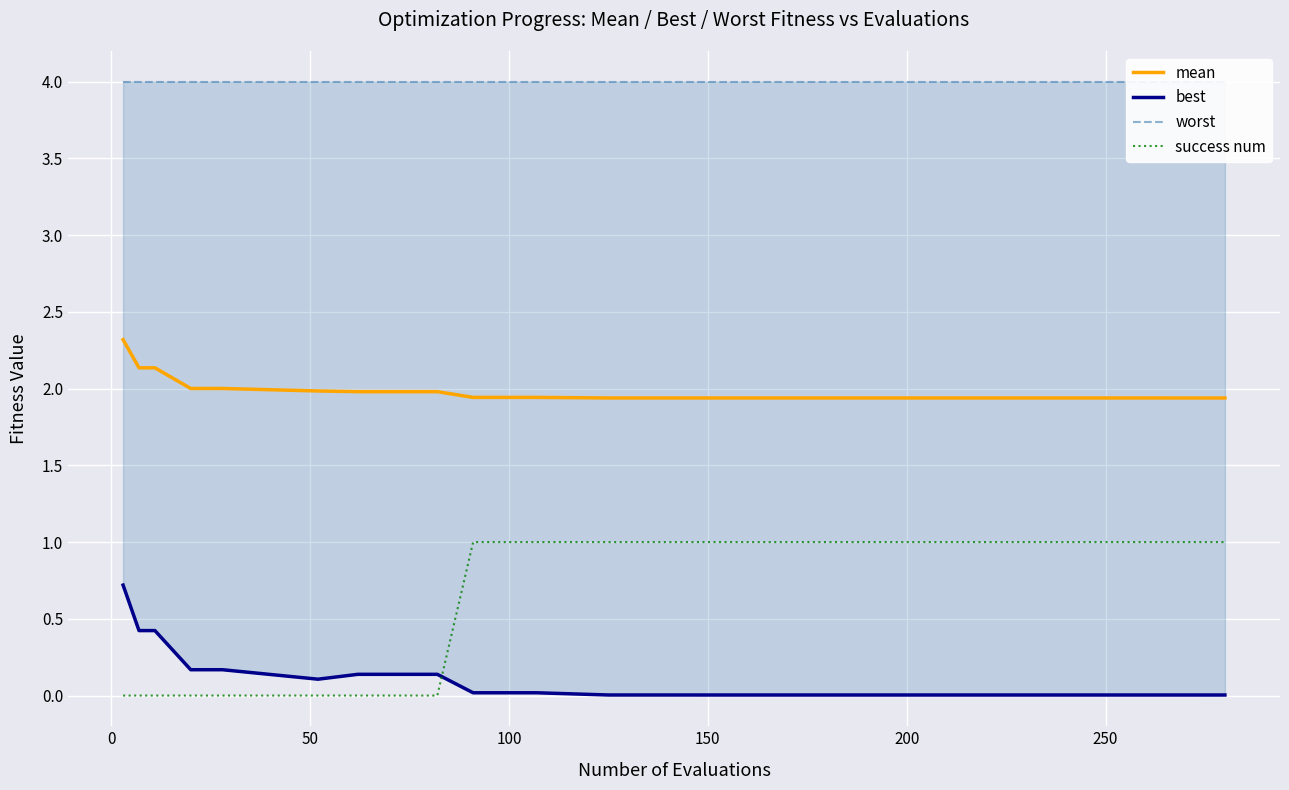

What is the greatest value displayed?

4.0